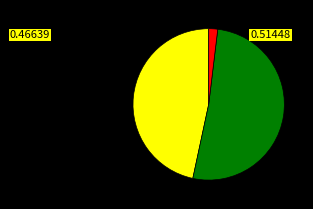

Is there a majority slice in this chart?

Yes